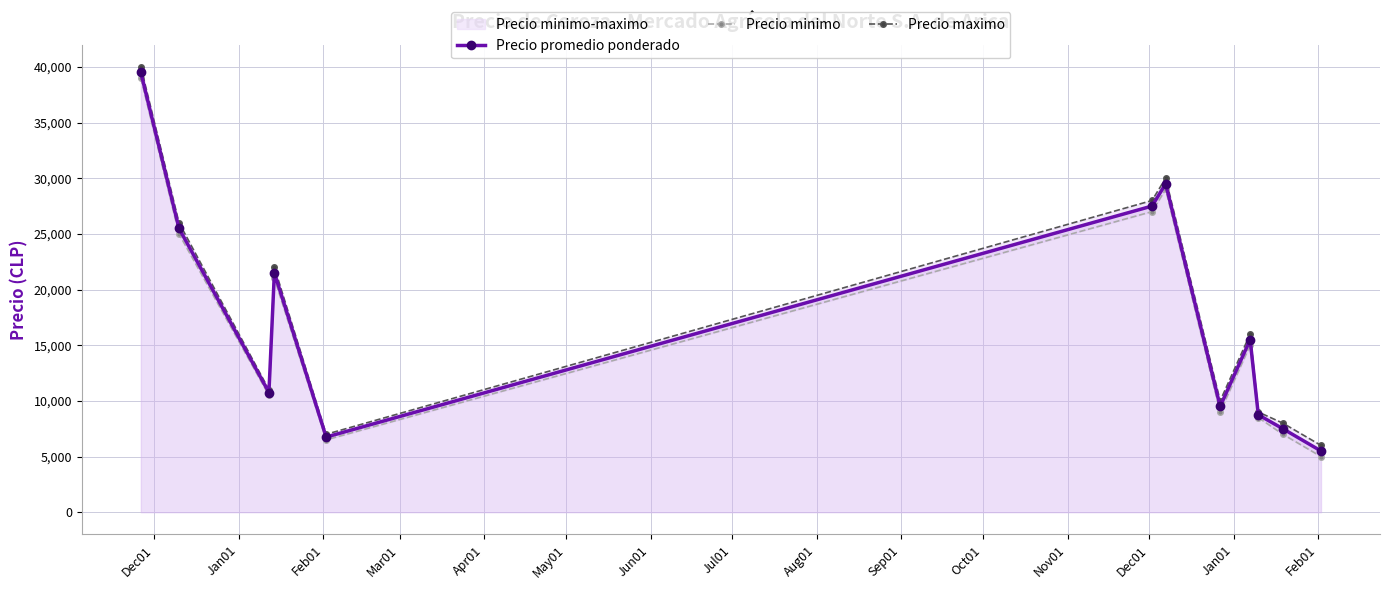

What is the highest value of the Precio promedio ponderado series?

39500